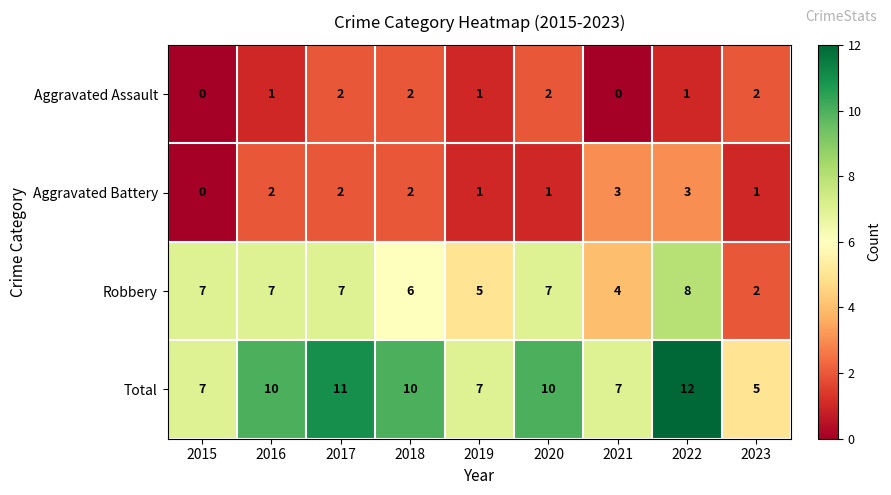

What is the total value across all series at 2022?

24